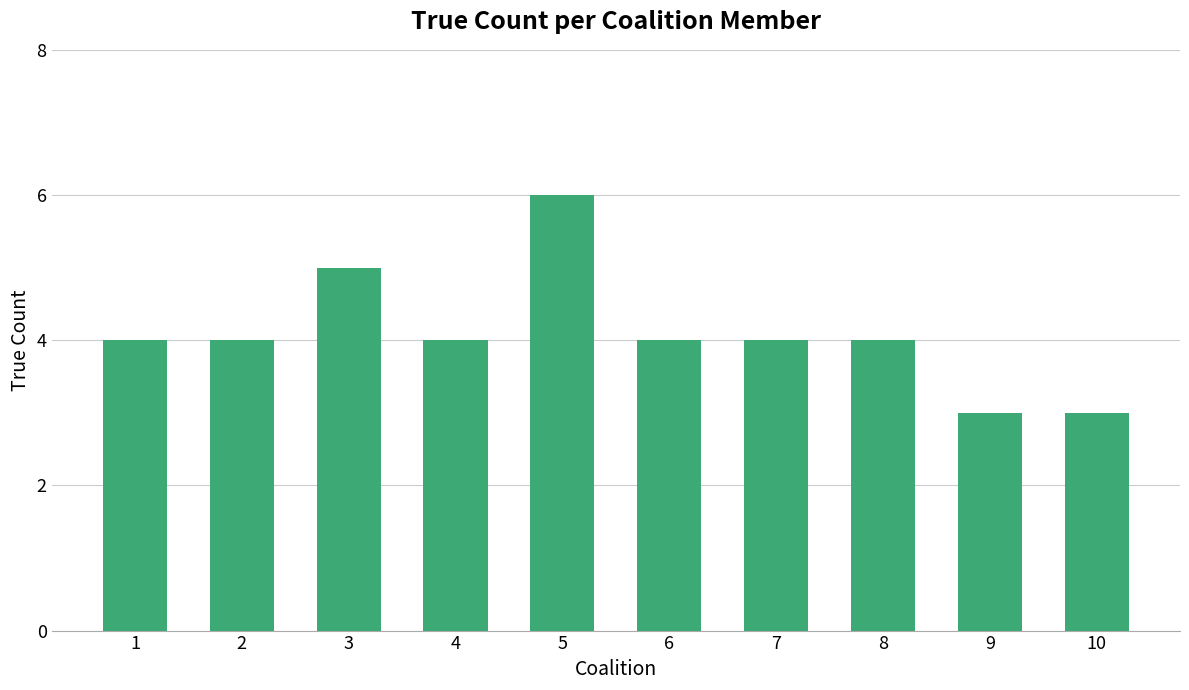

At which category does the chart reach its peak across all series?

5